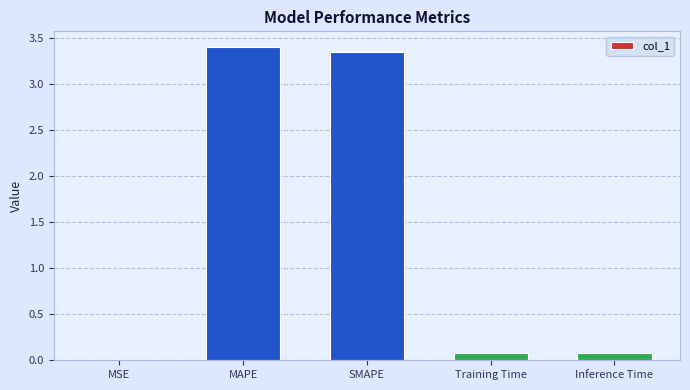

Between Inference Time and MSE, which is larger?

Inference Time